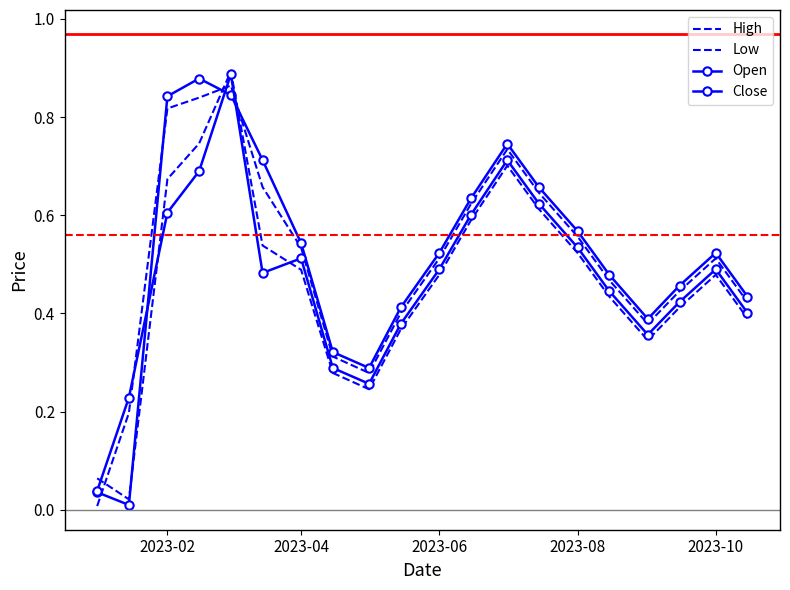

Reading left to right, list all the values displayed in this chart.

High: 0.0	0.2	0.8	0.8	0.9	0.7	0.5	0.3	0.3	0.4	0.5	0.6	0.7	0.6	0.6	0.5	0.4	0.4	0.5	0.4
Low: 0.1	0.0	0.7	0.7	0.9	0.5	0.5	0.3	0.2	0.4	0.5	0.6	0.7	0.6	0.5	0.4	0.3	0.4	0.5	0.4
Open: 0.0	0.0	0.8	0.9	0.8	0.7	0.5	0.3	0.3	0.4	0.5	0.6	0.7	0.7	0.6	0.5	0.4	0.5	0.5	0.4
Close: 0.0	0.2	0.6	0.7	0.9	0.5	0.5	0.3	0.3	0.4	0.5	0.6	0.7	0.6	0.5	0.4	0.4	0.4	0.5	0.4